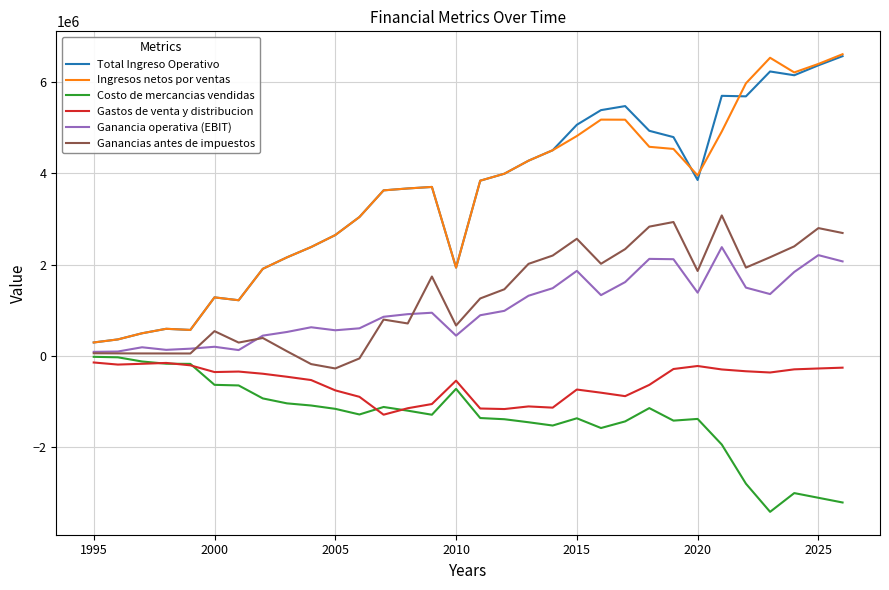

Which series has the widest spread of values?

Ingresos netos por ventas